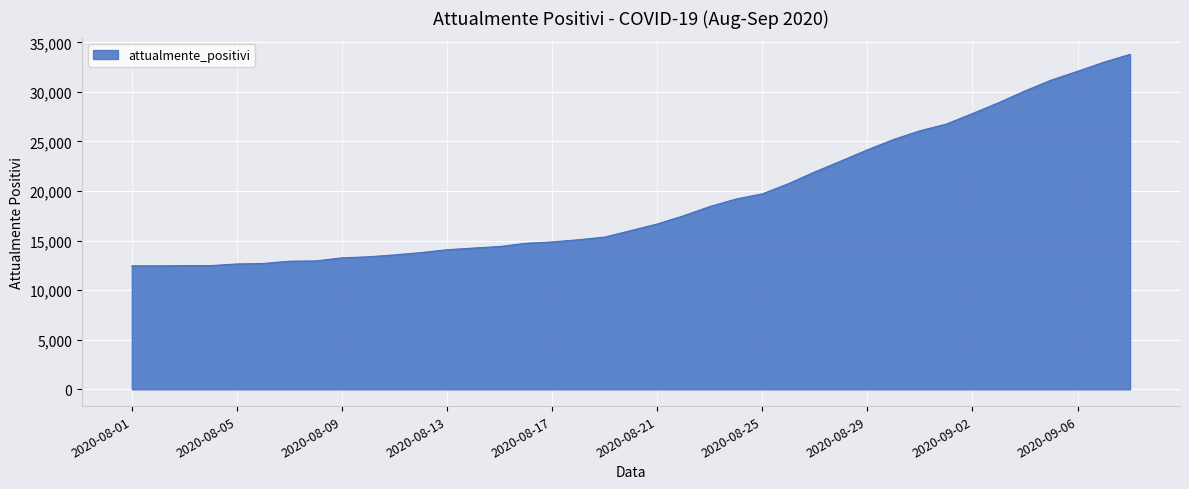

What is the minimum value shown in the chart?

12456